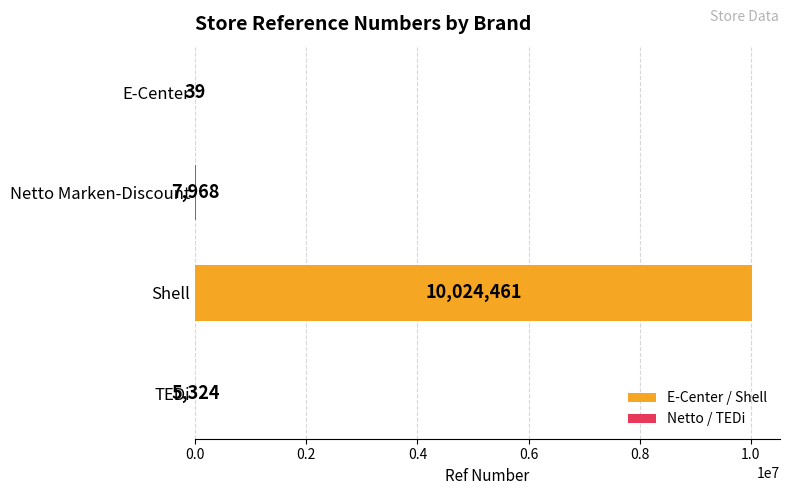

Is it true that the value at Netto Marken-Discount is 7968?

True